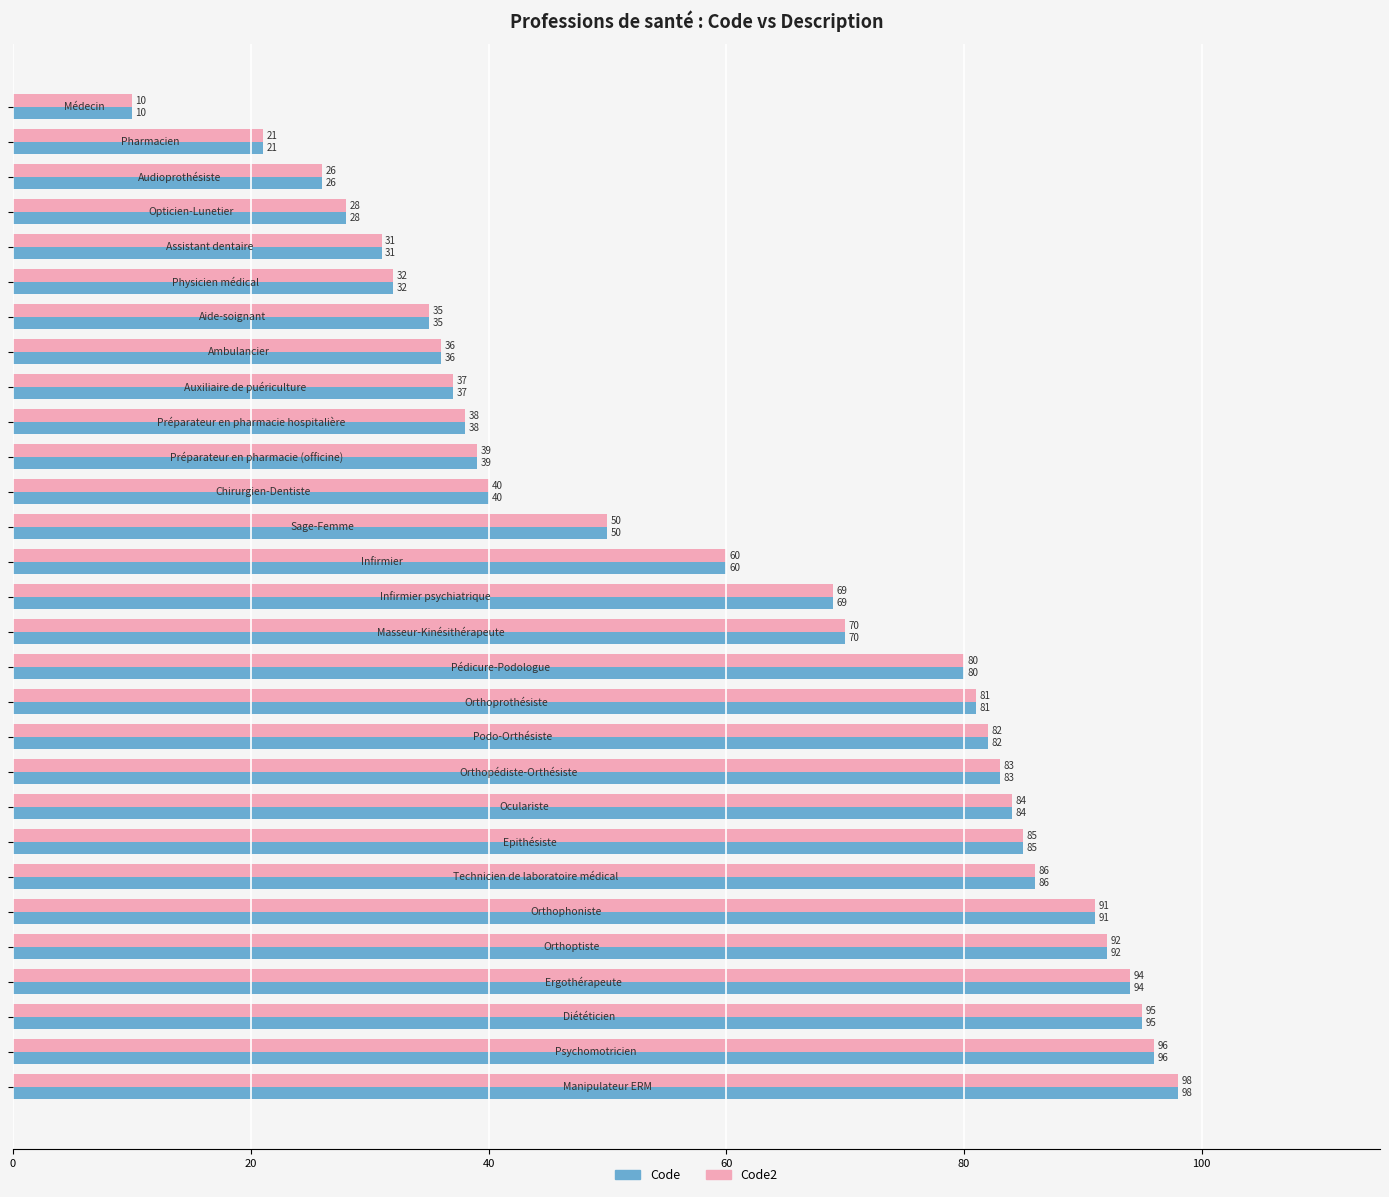

At how many categories does at least one series exceed 72?

13